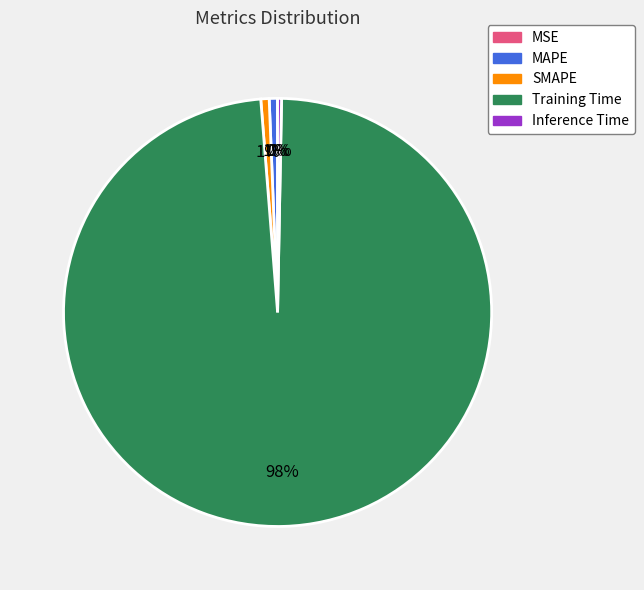

Does SMAPE account for over 50% of the chart?

No